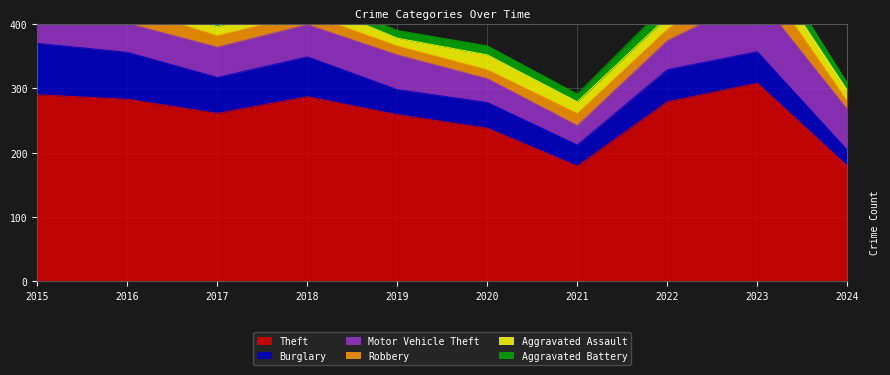

Is it true that Theft equals 179 at 2024?

True